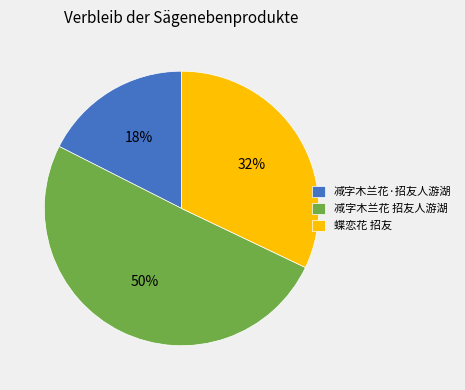

To the nearest percent, what is the combined percentage of 减字木兰花·招友人游湖 and 蝶恋花 招友?

50%